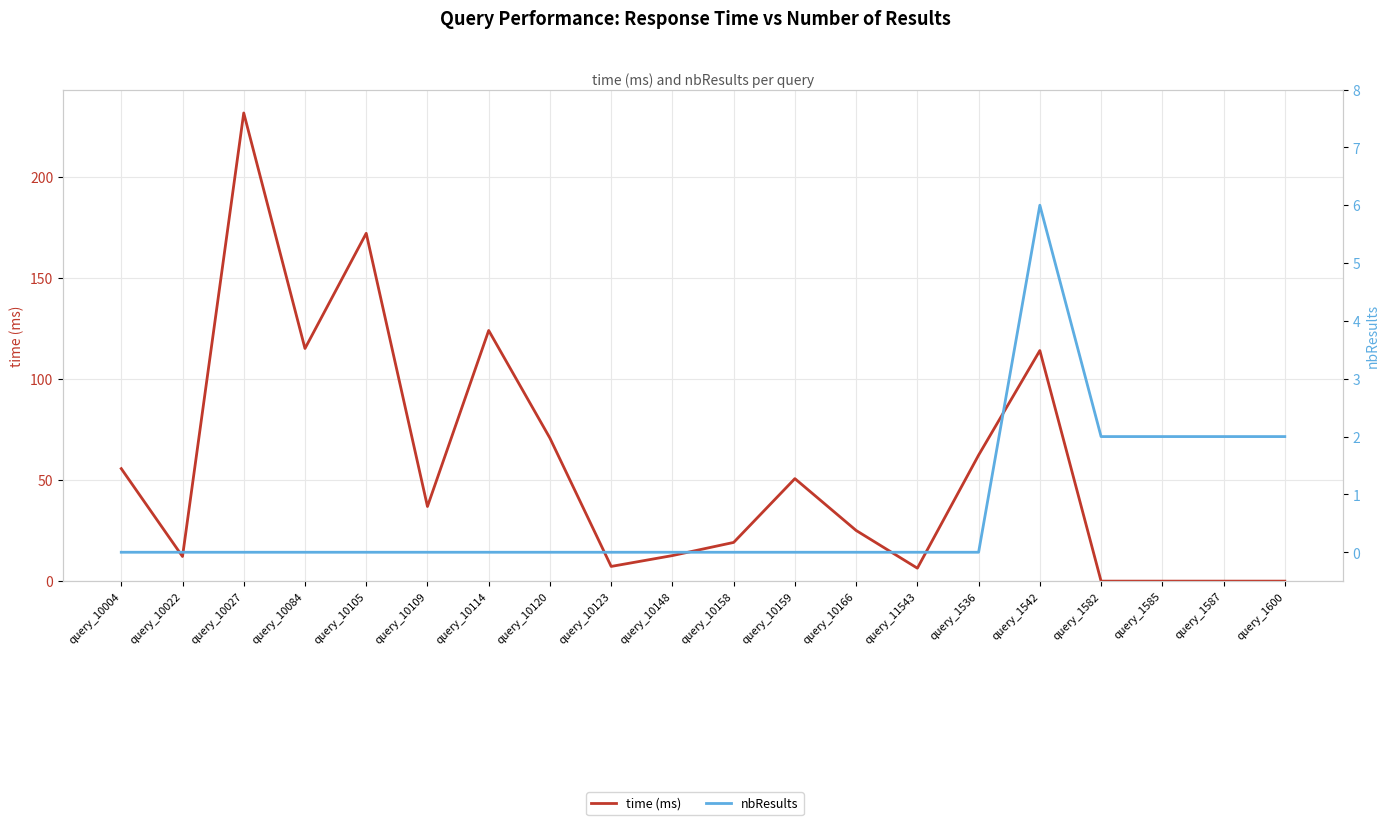

What is the average value of the nbResults series?

0.7